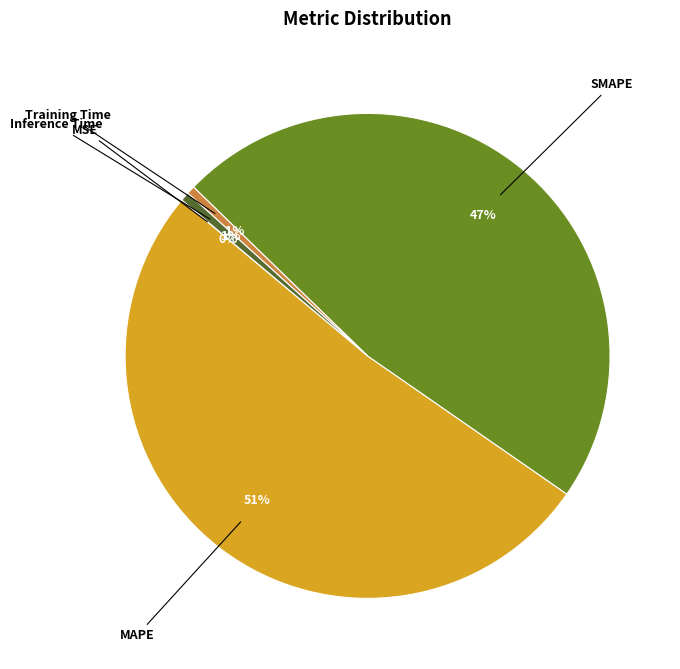

To the nearest percent, what is the combined percentage of Training Time and MAPE?

52%